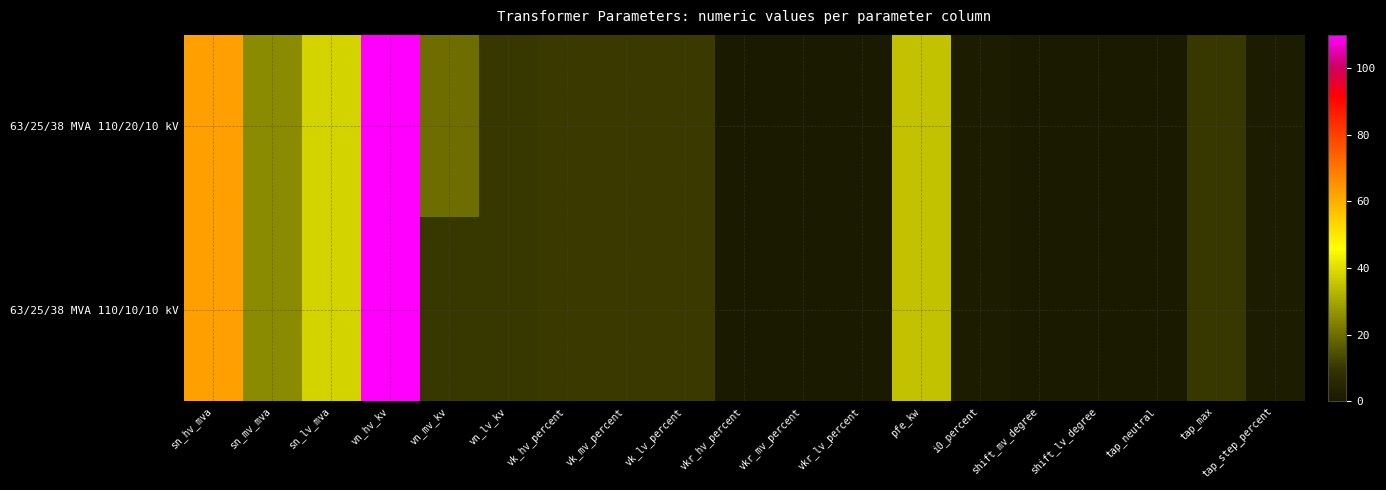

At which category does the chart reach its peak across all series?

vn_hv_kv